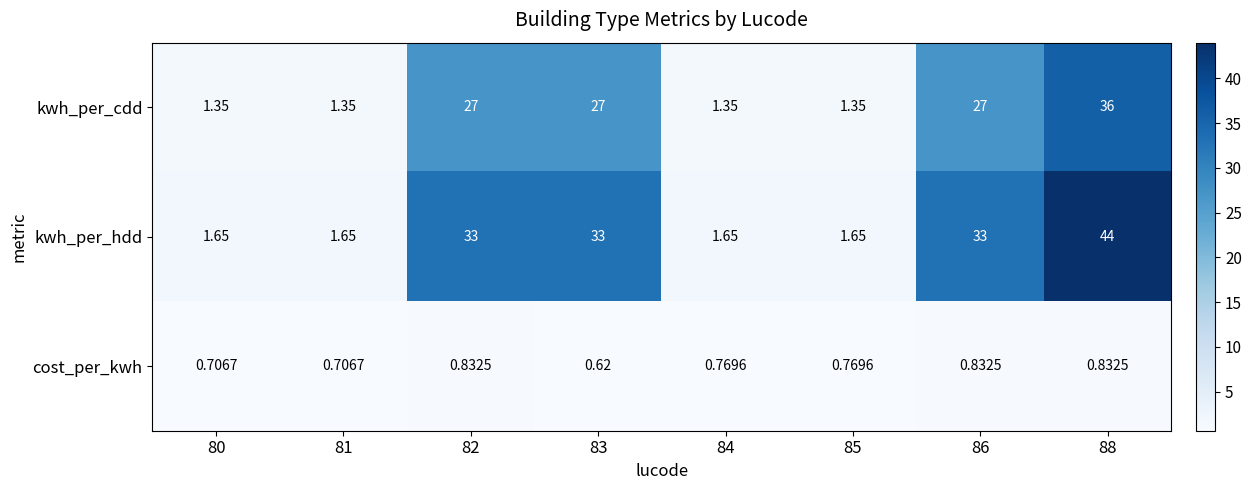

List the series in order of their peak value, lowest first.

cost_per_kwh, kwh_per_cdd, kwh_per_hdd